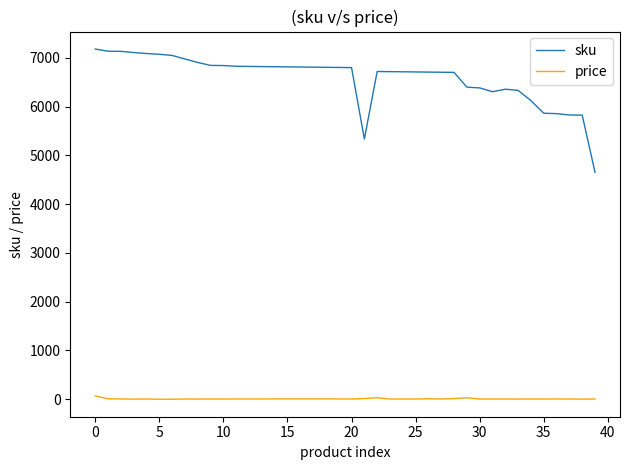

At how many categories does at least one series exceed 4174?

40